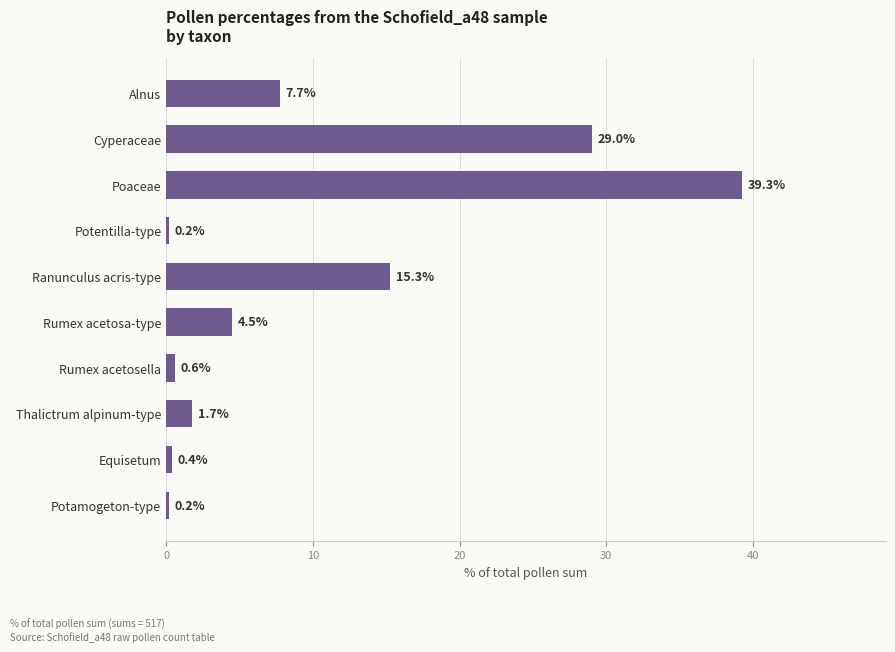

What is the value of the 3rd bar from the top?

39.3